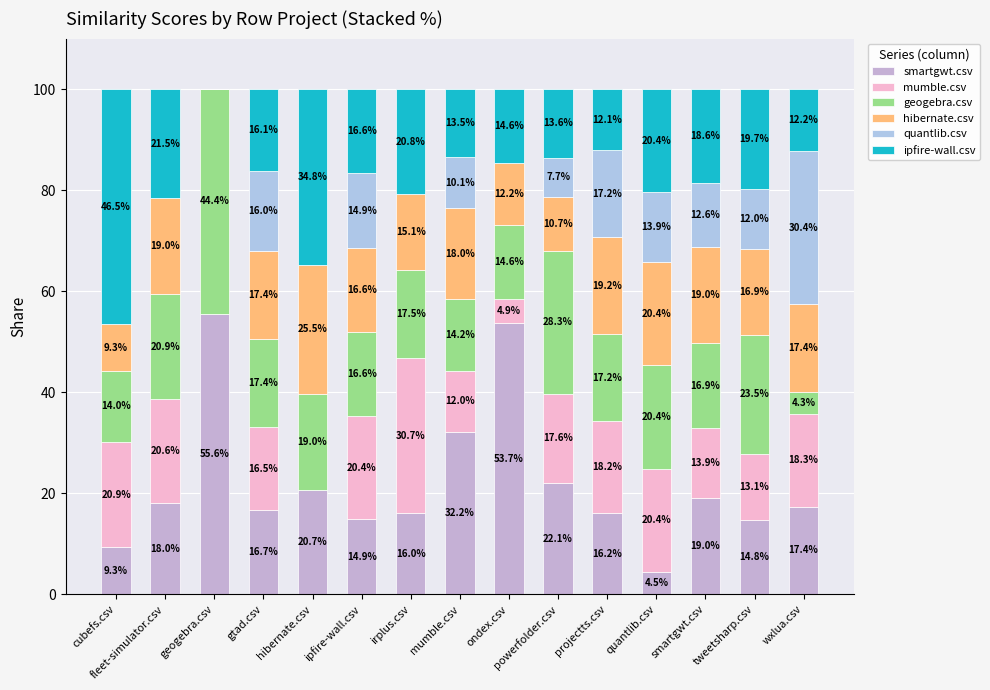

How many values in the smartgwt.csv series exceed 17?

8